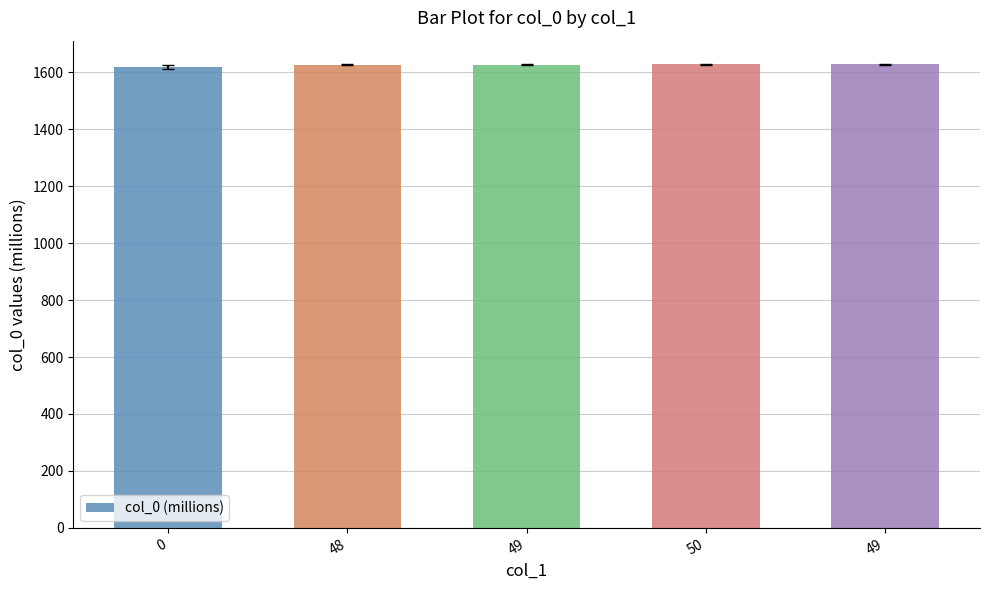

How many data points are less than 1627?

1